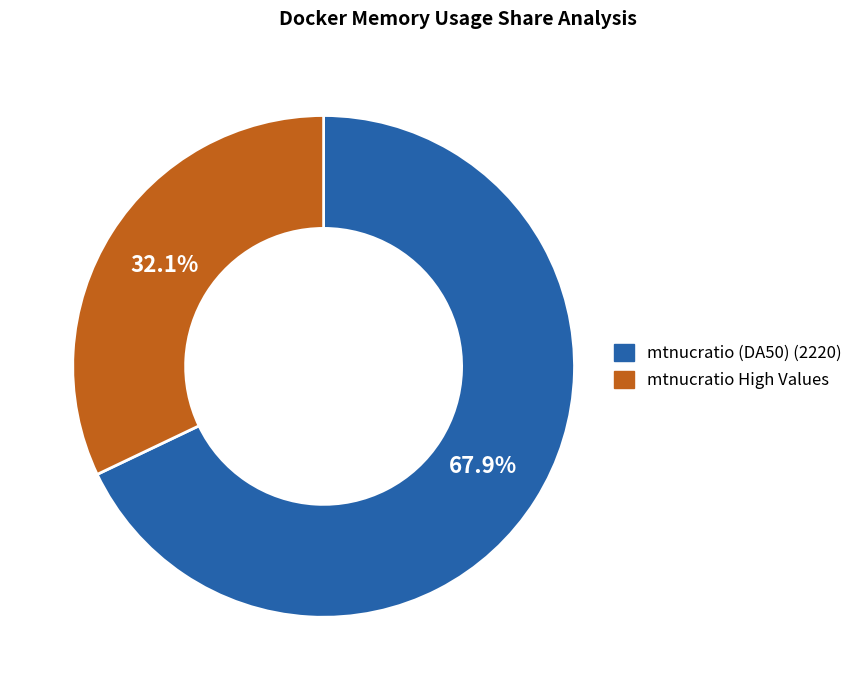

What portion of the pie excludes mtnucratio High Values?

67.9%